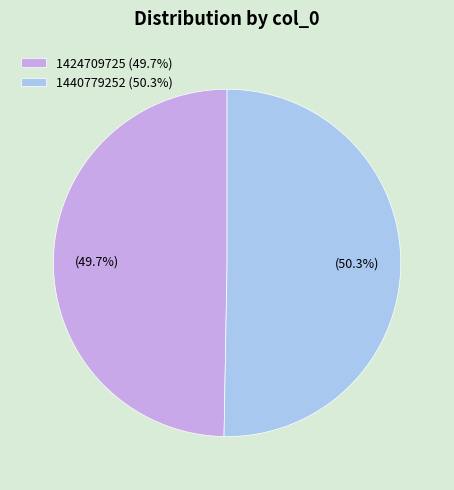

To the nearest percent, what is the average slice percentage?

50%